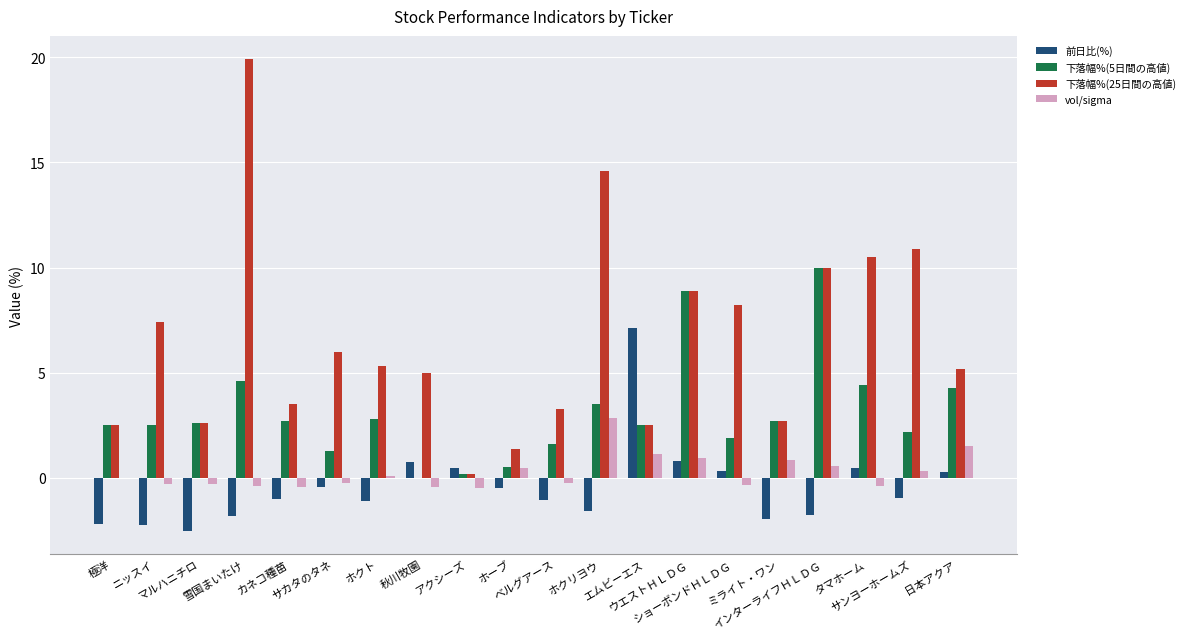

What is the highest value of the 下落幅%(5日間の高値) series?

10.0